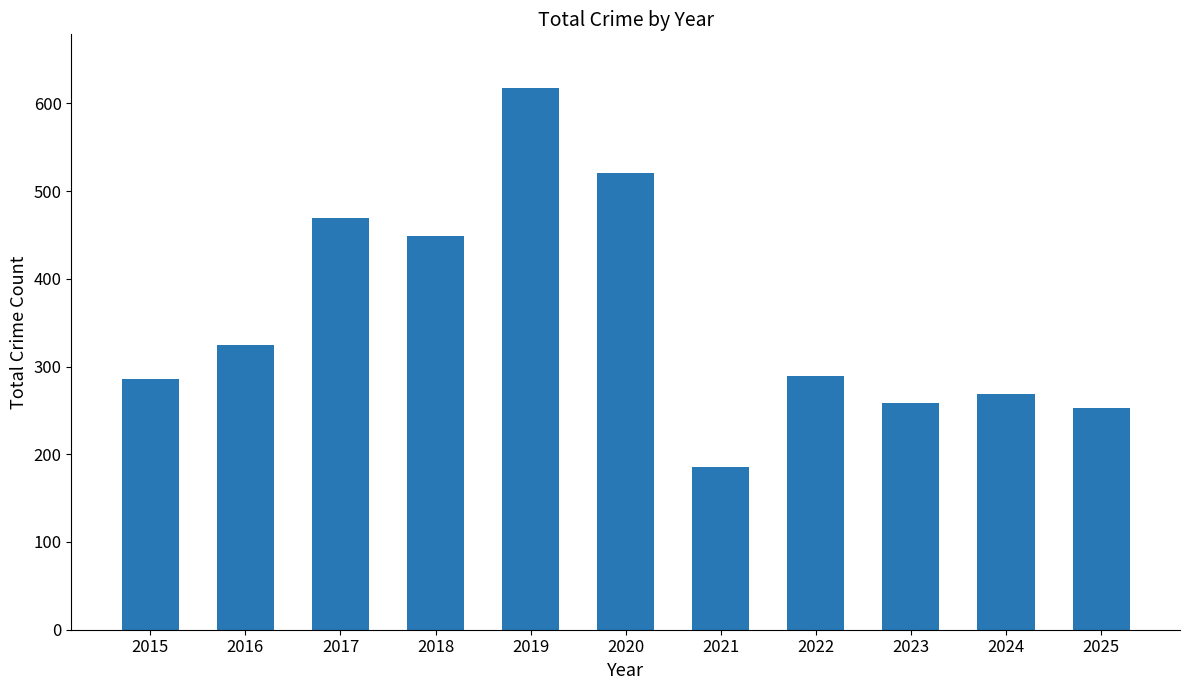

Reading left to right, extract all data points from this chart.

2015=286	2016=324	2017=469	2018=449	2019=617	2020=521	2021=185	2022=289	2023=258	2024=269	2025=253